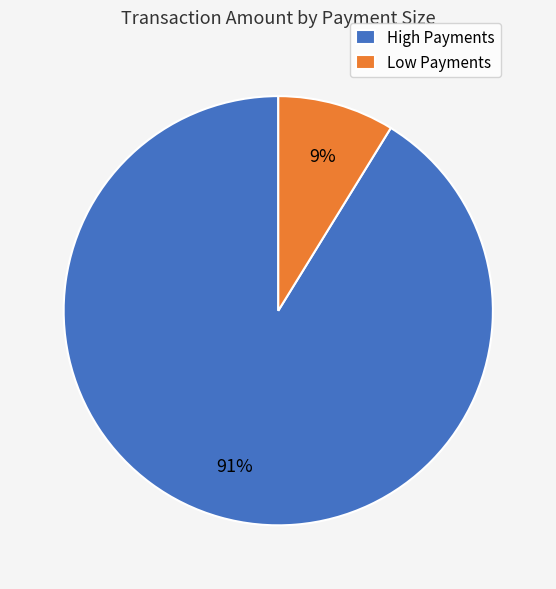

To the nearest percent, what is the difference between the largest and smallest slice percentages?

82%